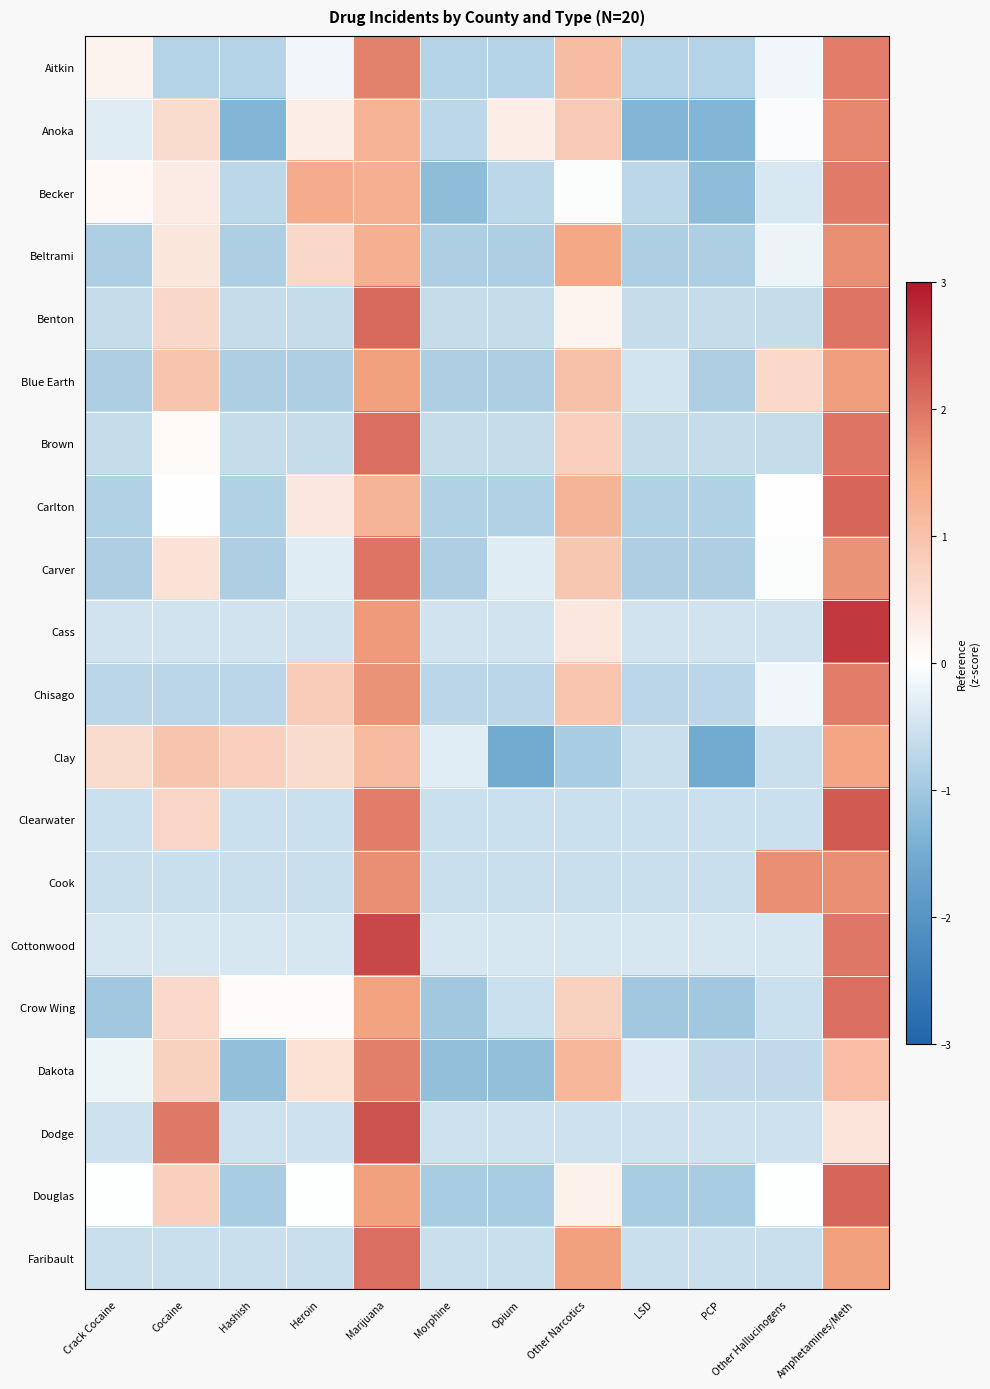

At which category does the chart reach its peak across all series?

Amphetamines/Meth